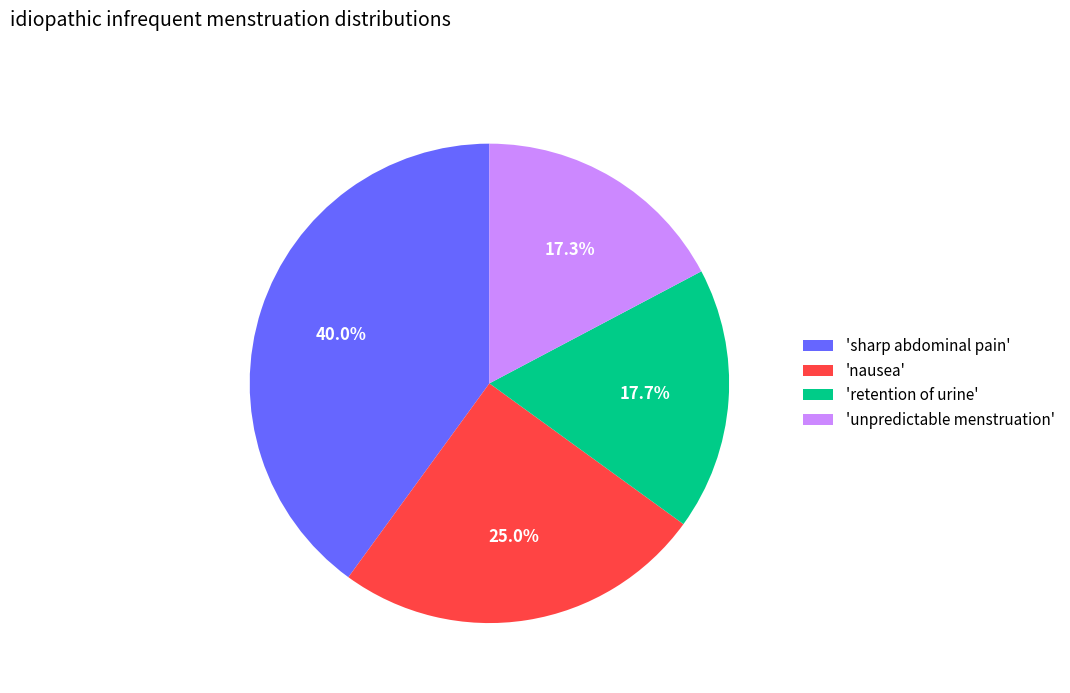

Which slice is the largest?

'sharp abdominal pain'